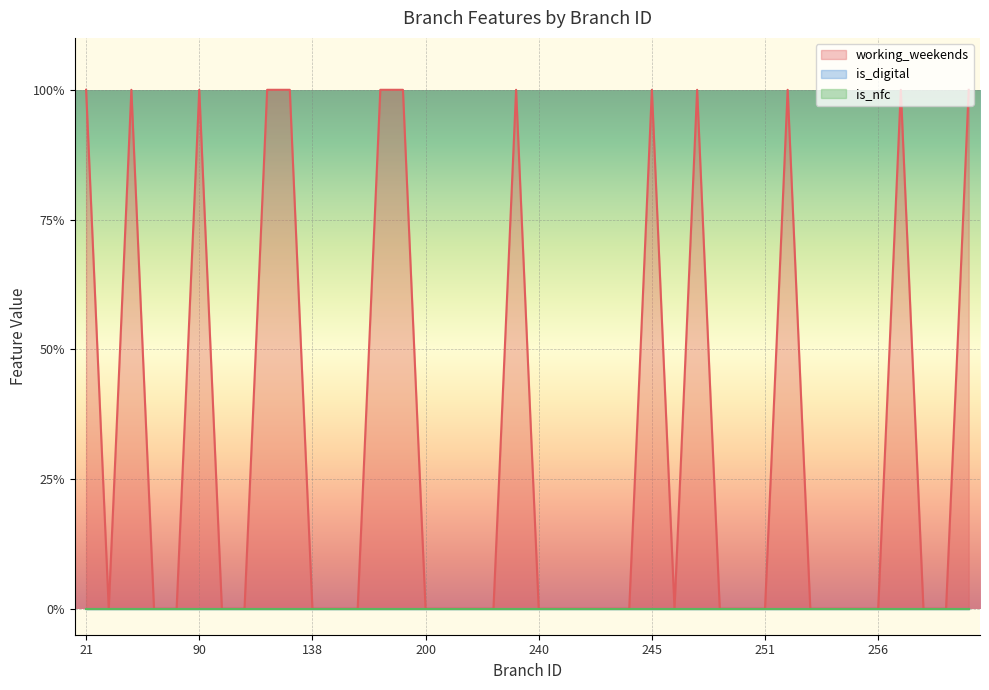

Which label corresponds to the smallest value in the chart?

38